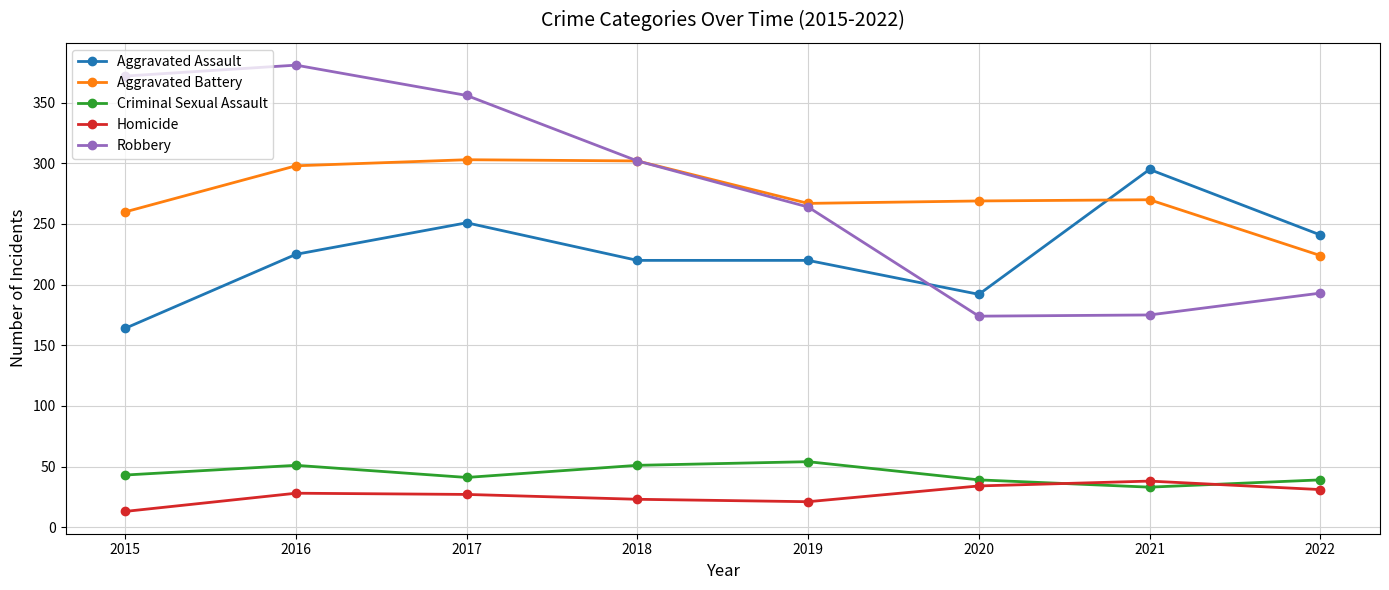

What is the total value across all series at 2017?

978